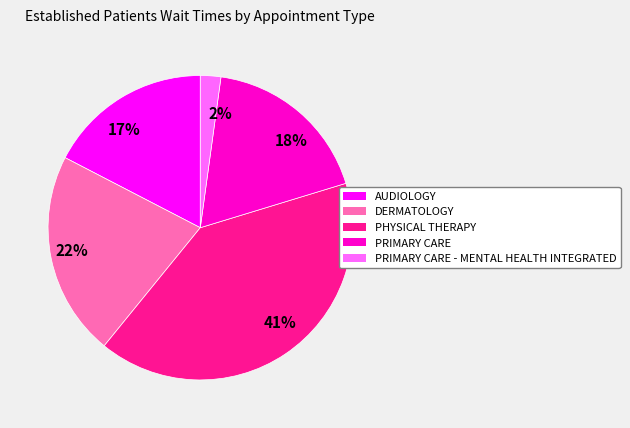

Is it true that 18% is 28% of the pie?

False